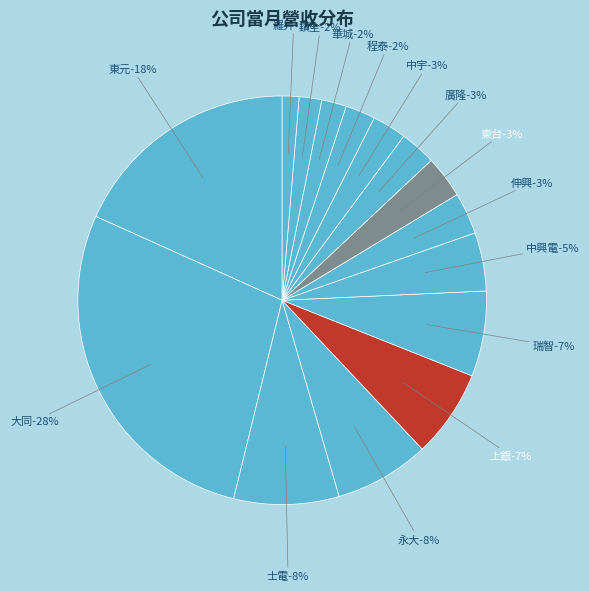

Combined, do 東台 and 大同 account for over 50%?

No